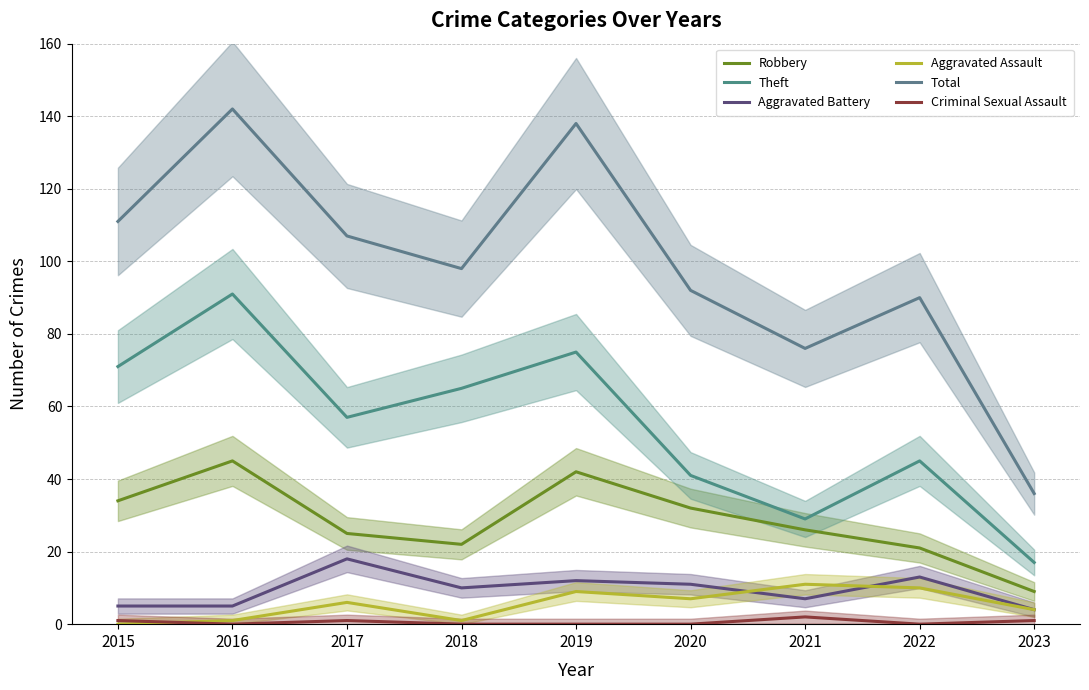

Between 2021 and 2020, which is larger?

2020